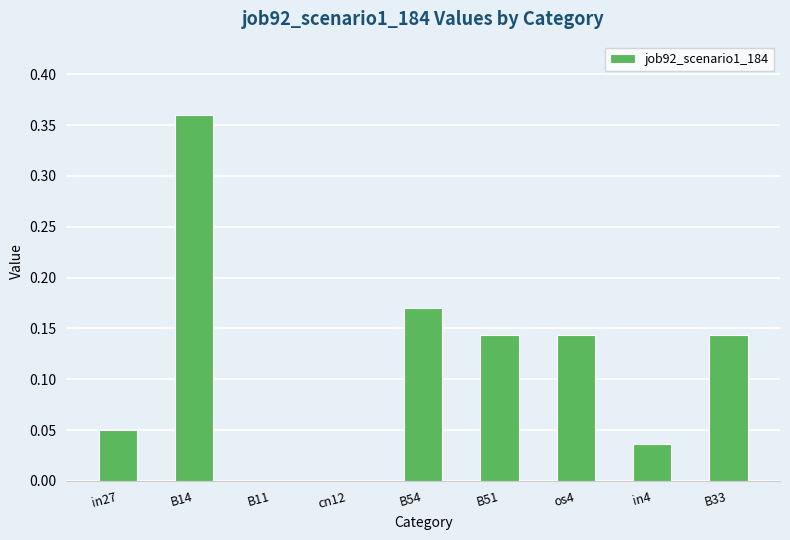

Which label corresponds to the largest value in the chart?

B14